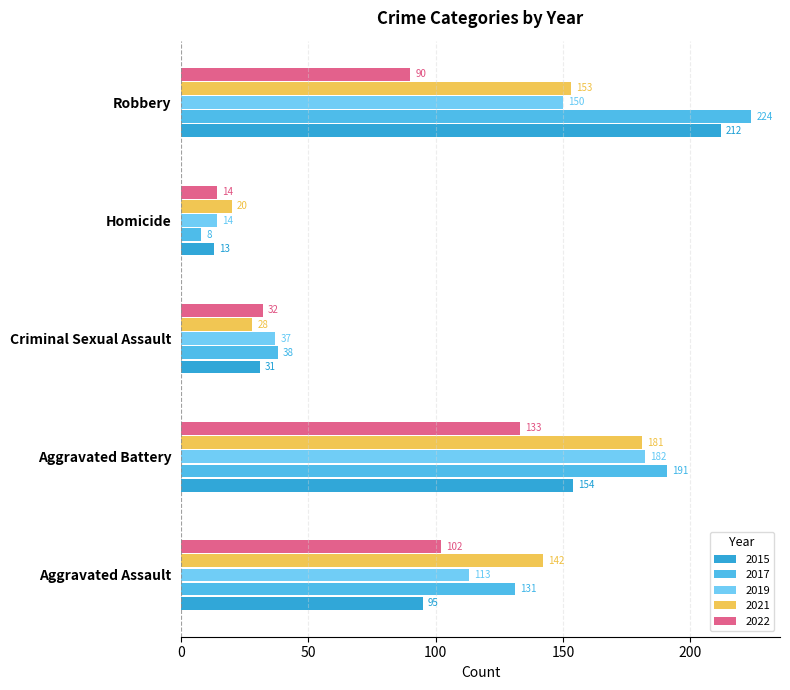

What is the total value across all series at Criminal Sexual Assault?

166